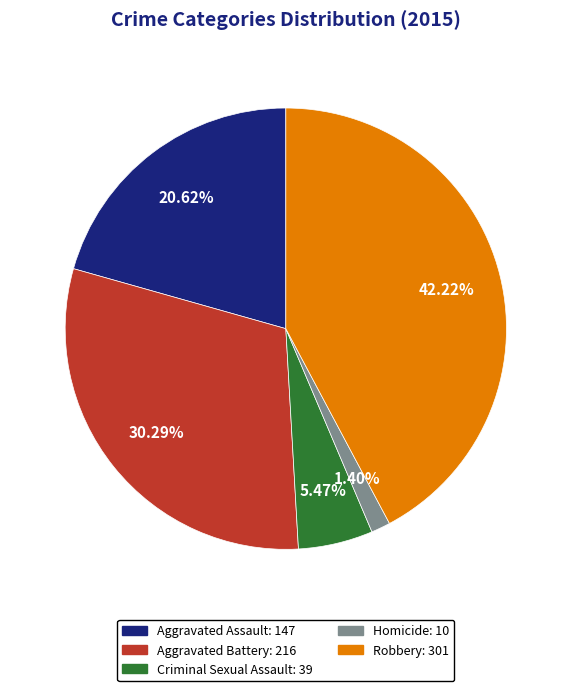

How much of the chart is everything except Aggravated Battery?

69.7%